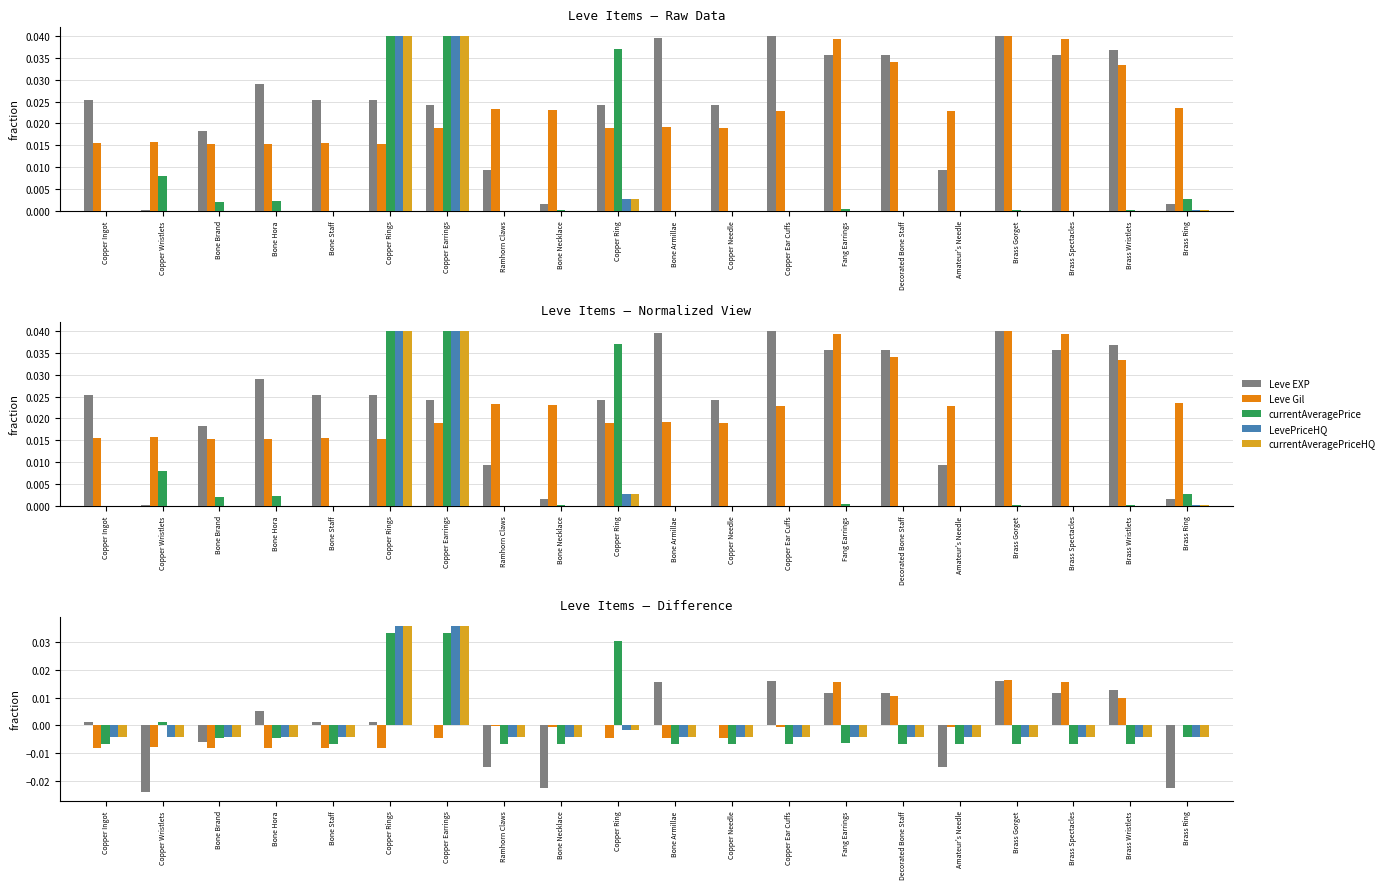

Which series has the largest range (max minus min)?

currentAveragePrice